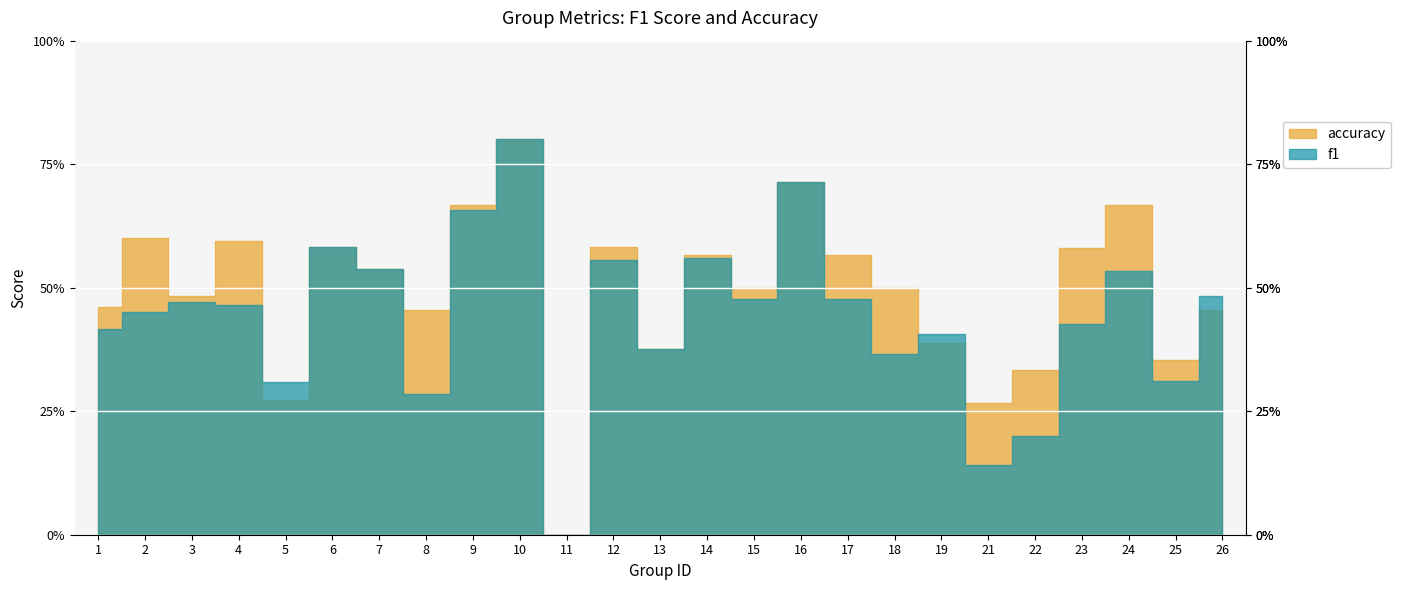

At 7, list the series in order from largest to smallest.

f1, accuracy